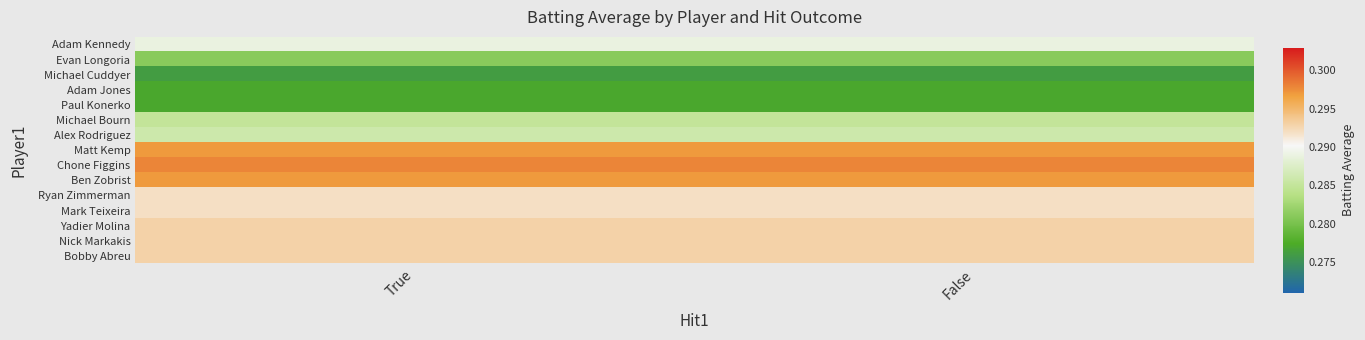

At False, list the series in order from largest to smallest.

Chone Figgins, Ben Zobrist, Matt Kemp, Bobby Abreu, Nick Markakis, Yadier Molina, Mark Teixeira, Ryan Zimmerman, Adam Kennedy, Alex Rodriguez, Michael Bourn, Evan Longoria, Paul Konerko, Adam Jones, Michael Cuddyer